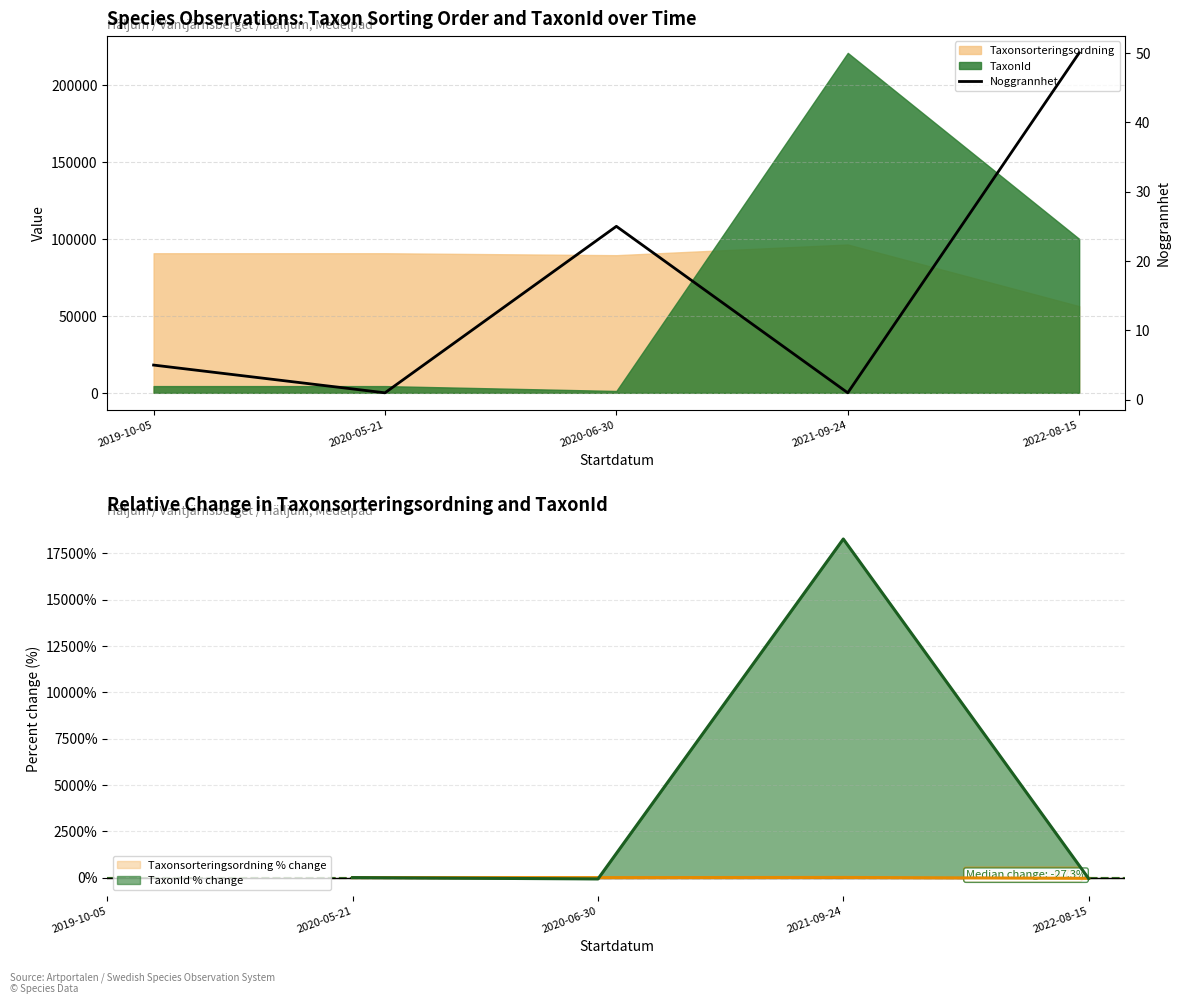

What is the difference between the maximum and minimum values?

49